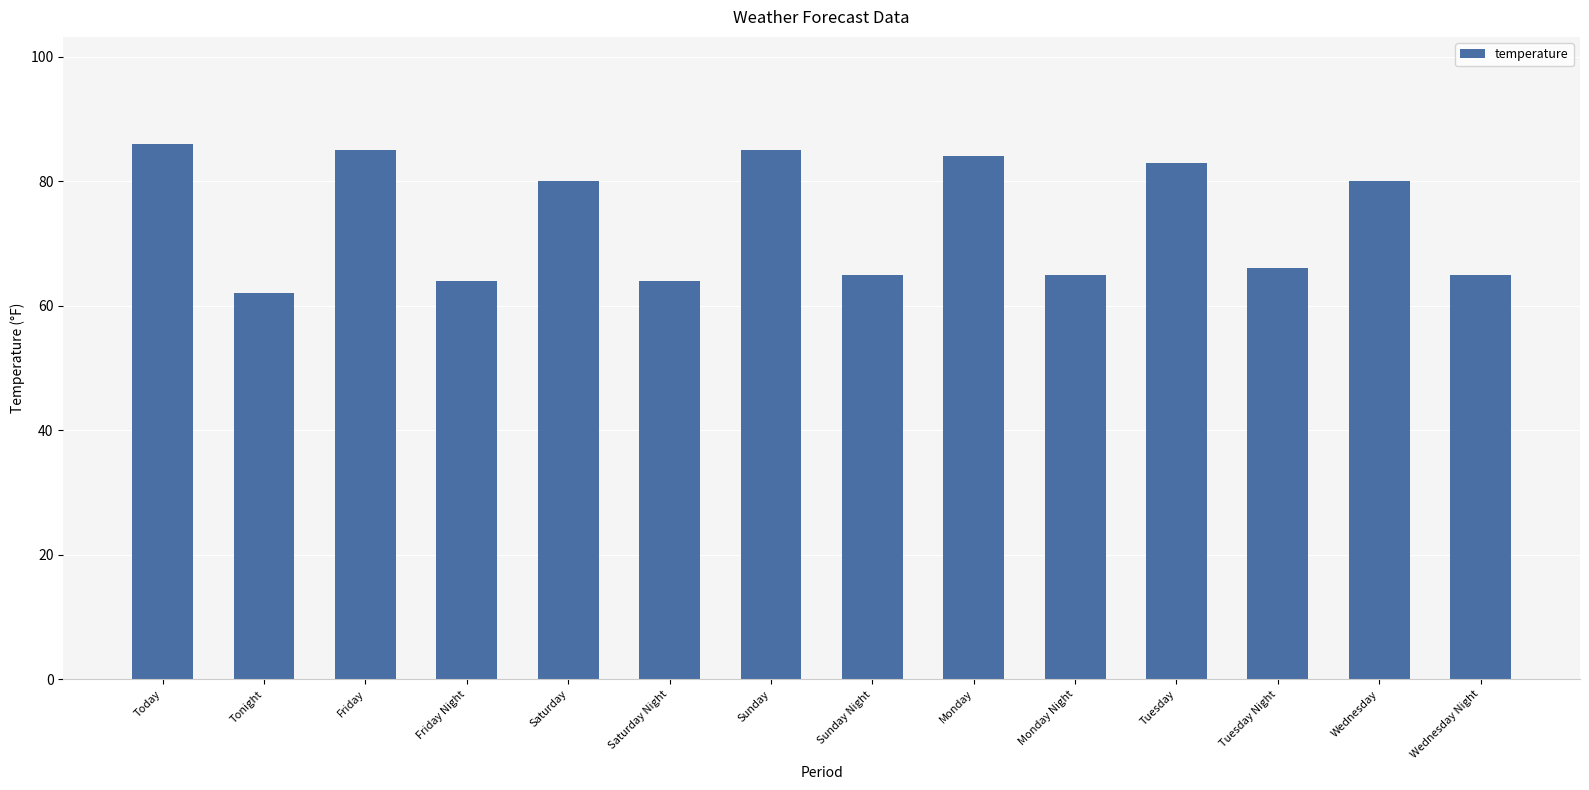

What is the ratio of the value at Saturday to the value at Saturday Night?

1.2